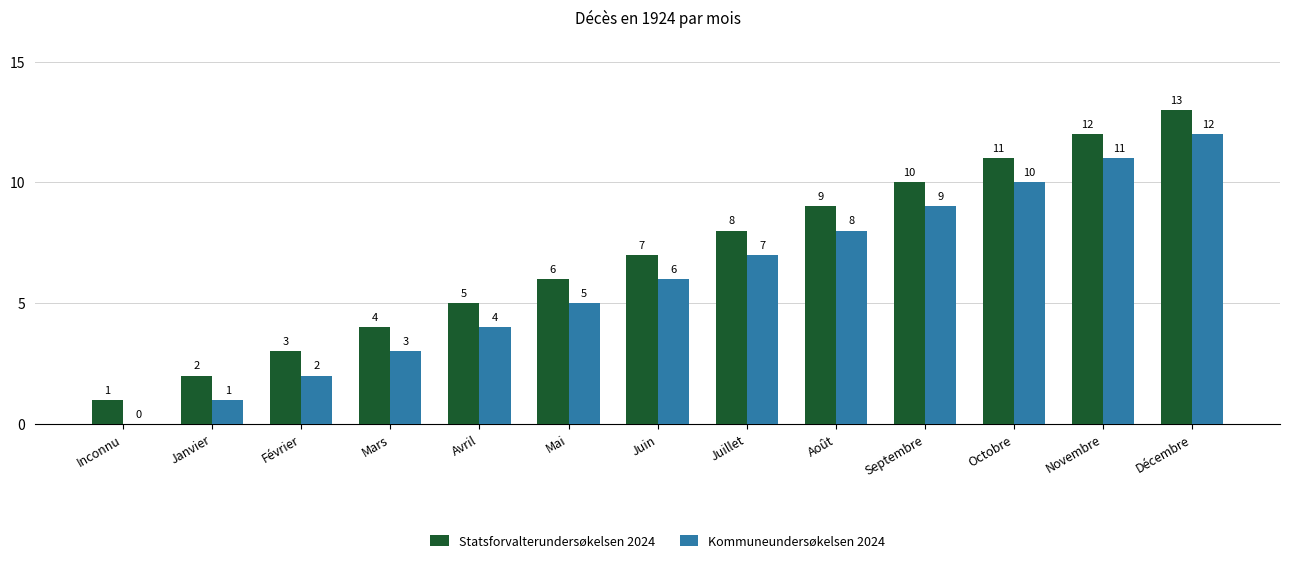

Is the value of Statsforvalterundersøkelsen 2024 at Octobre greater than the value of Kommuneundersøkelsen 2024 at Juillet?

Yes